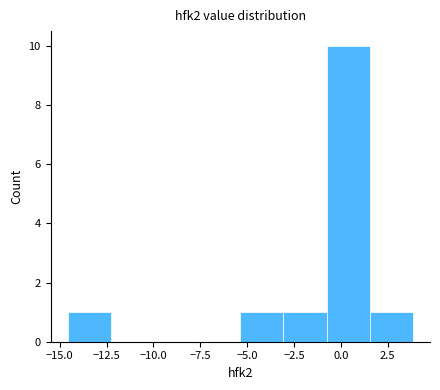

Which range on the x-axis has the tallest bar?

-1.0 to 1.5